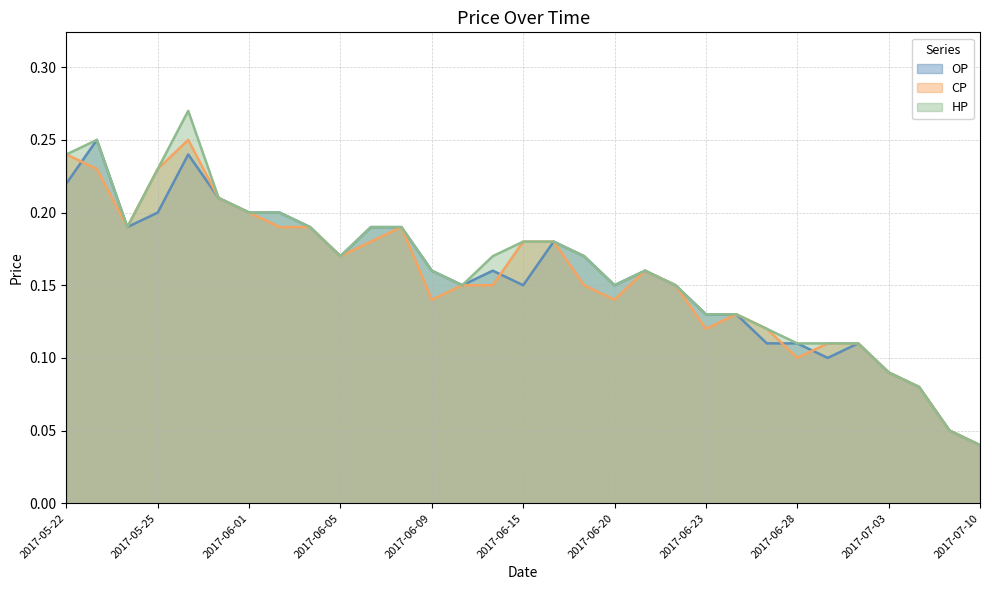

Between which two adjacent categories do OP and CP first intersect?

2017-05-22 and 2017-05-23